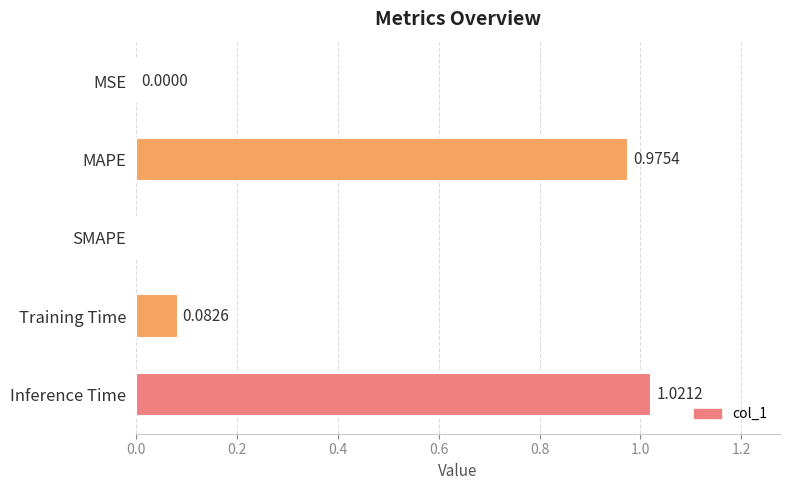

What is the change in value from SMAPE to Training Time?

+0.1